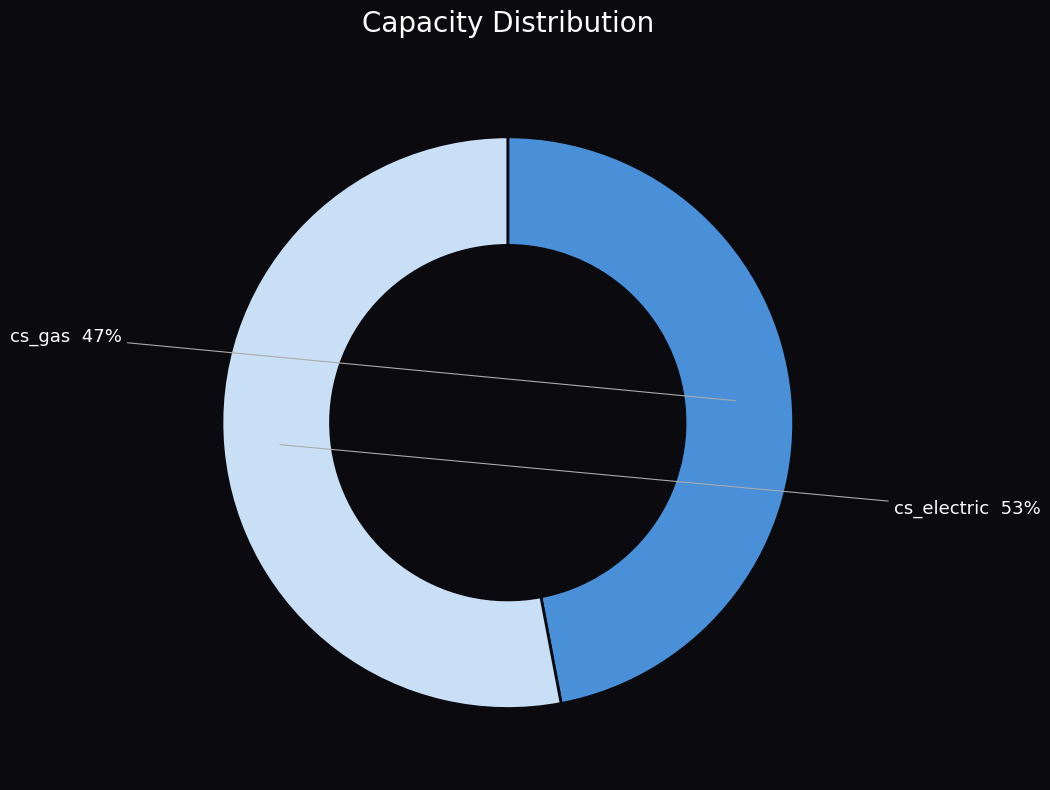

Which slice represents more than half of the pie?

cs_electric